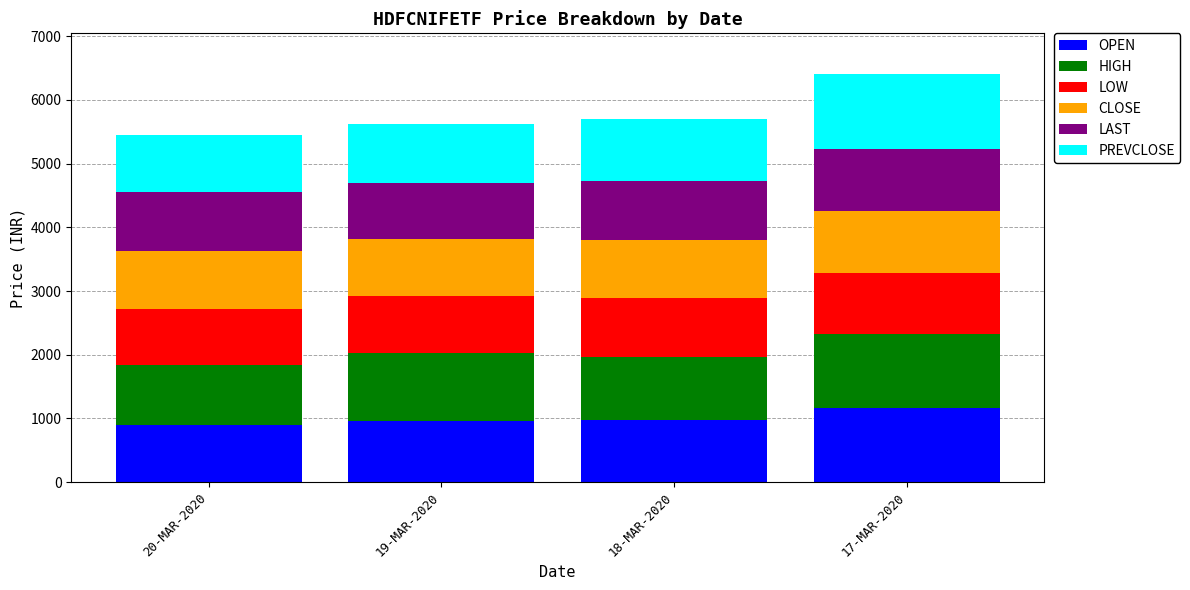

What is the highest value of the OPEN series?

1160.0